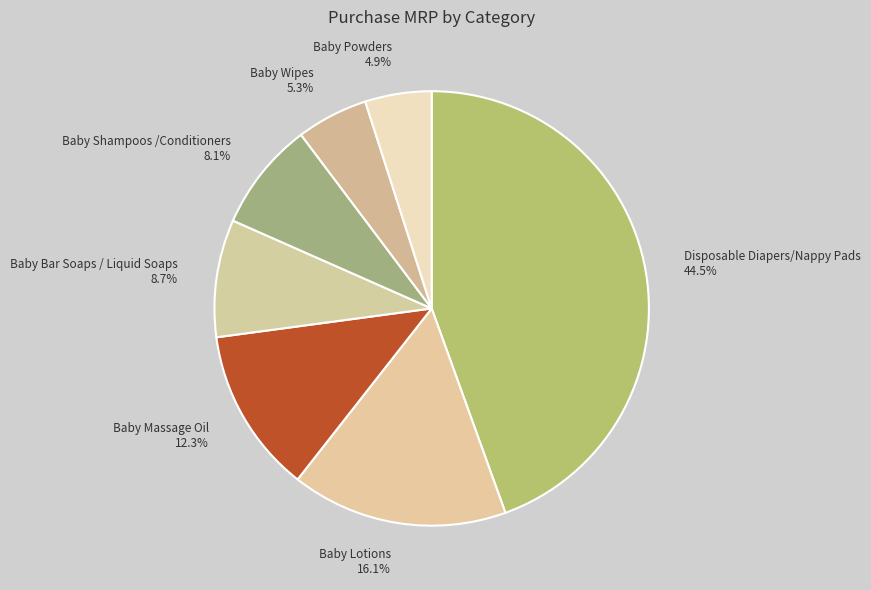

What is the total percentage of Baby Lotions and Baby Wipes?

21.4%